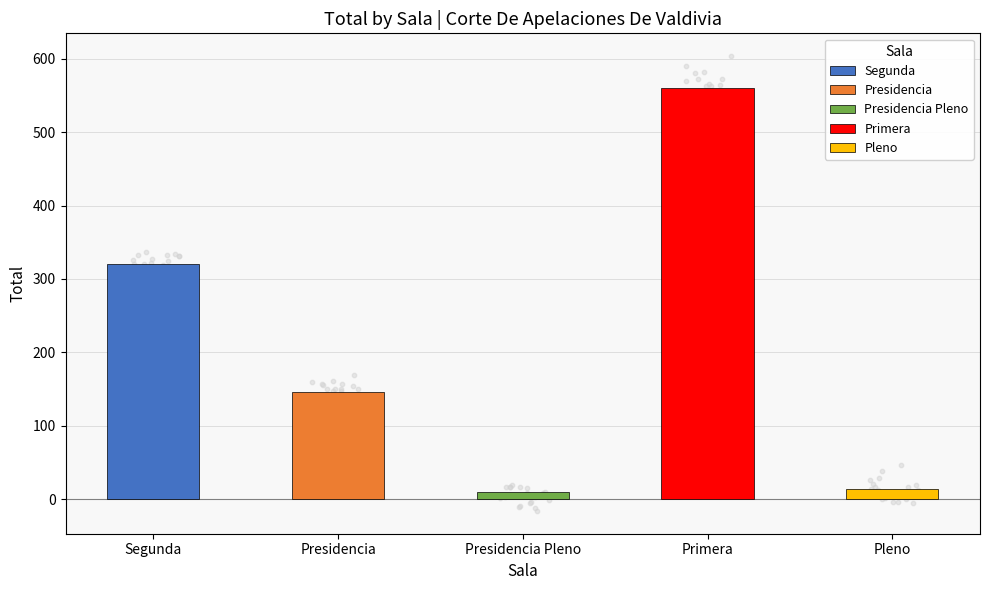

What is the change in value from Presidencia Pleno to Pleno?

+5